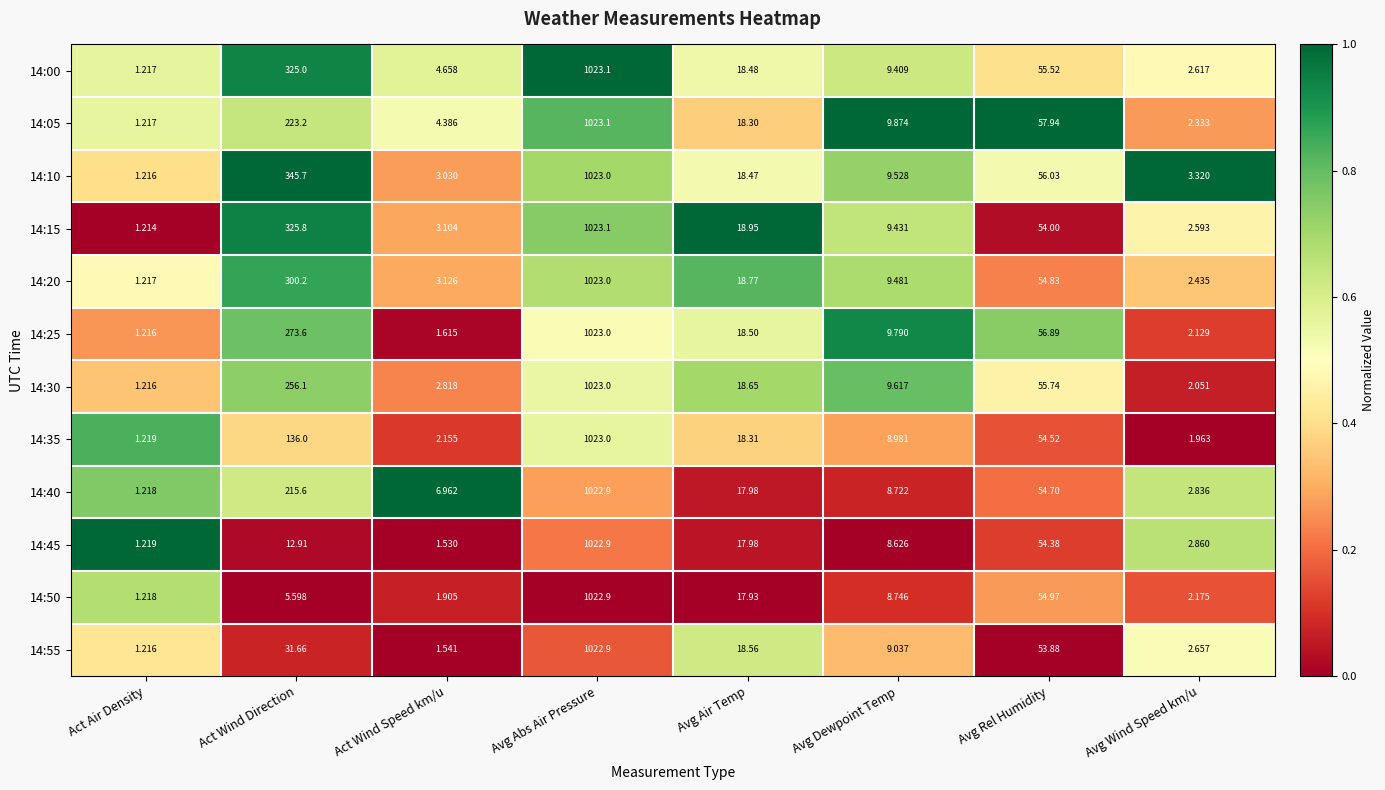

Is the value of 14:10 at Avg Air Temp greater than the value of 14:35 at Act Wind Direction?

No